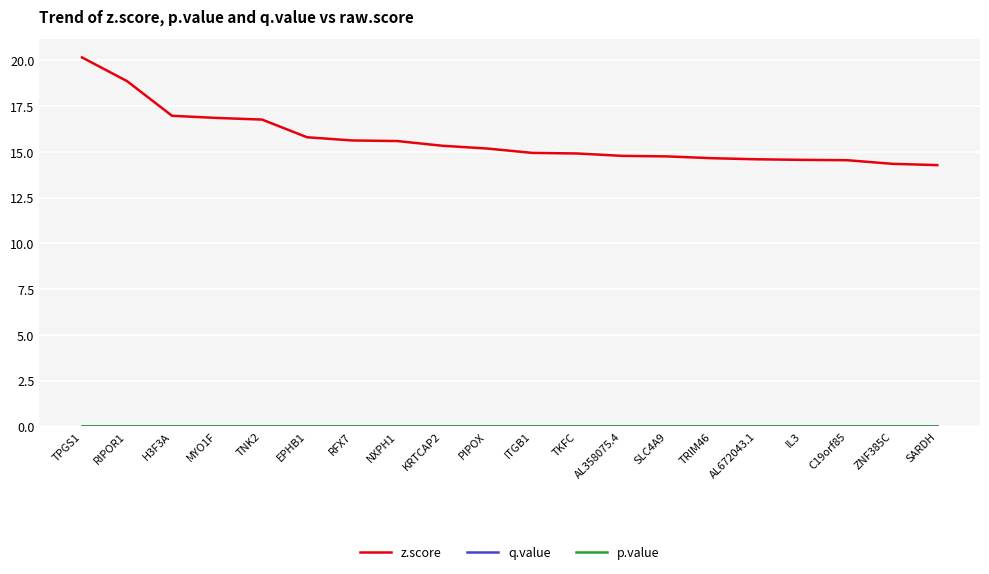

How many lines are shown in the chart?

3